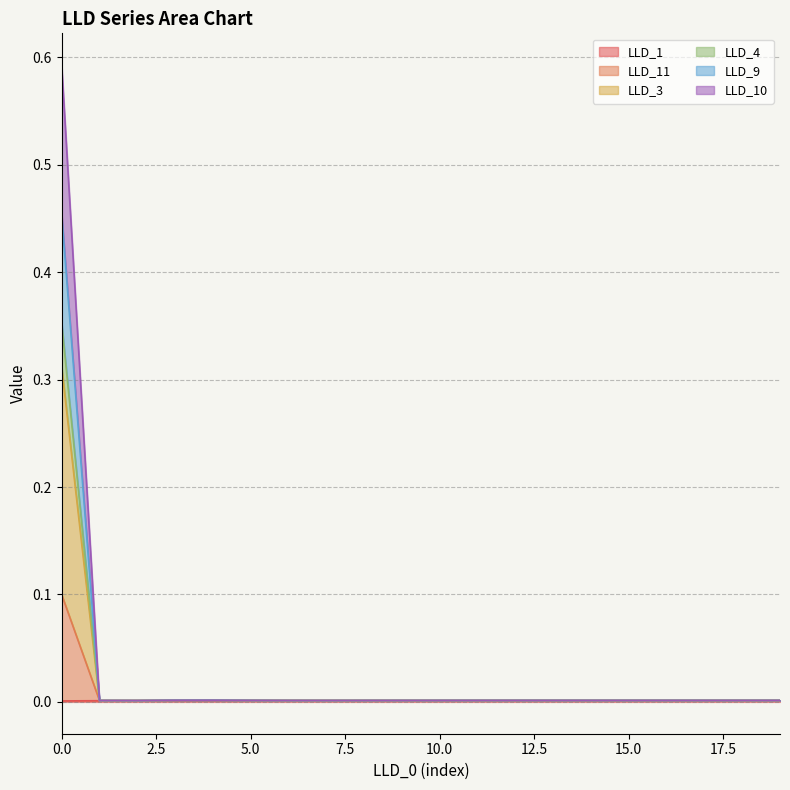

True or false: LLD_9 has a value of 0.0 at 14.

True